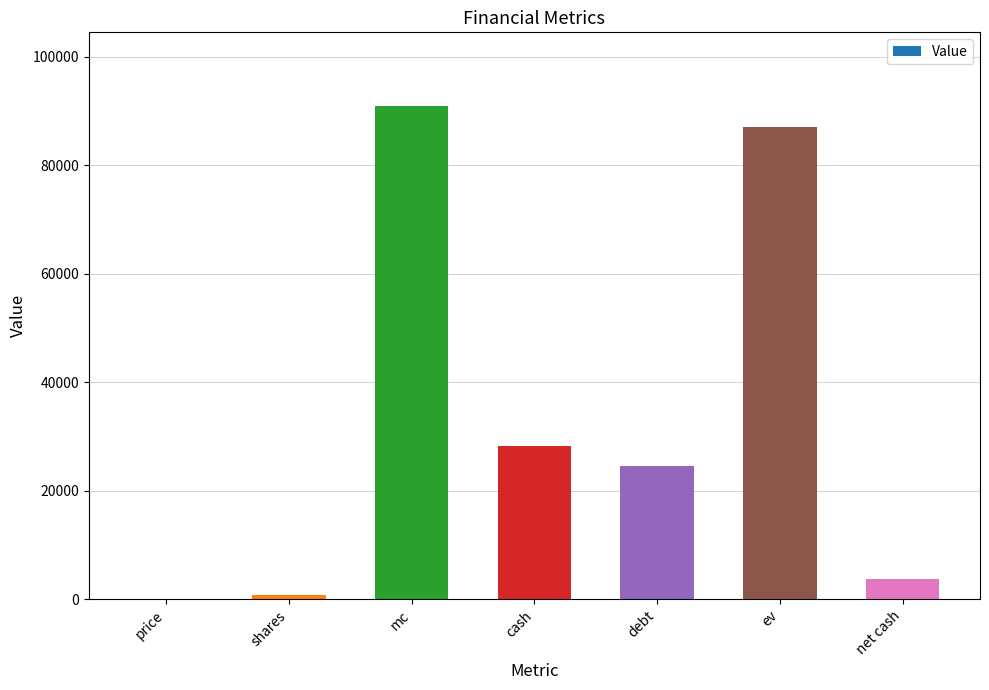

Are the bars horizontal?

No